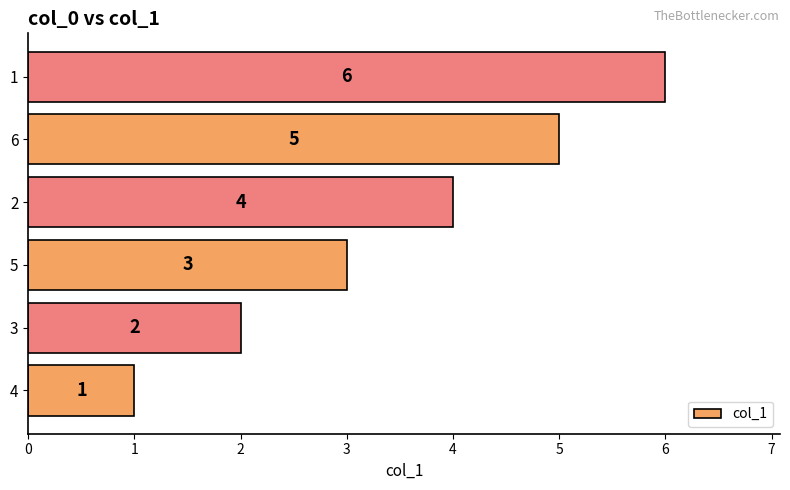

Are the bars grouped side by side (vs. stacked)?

No